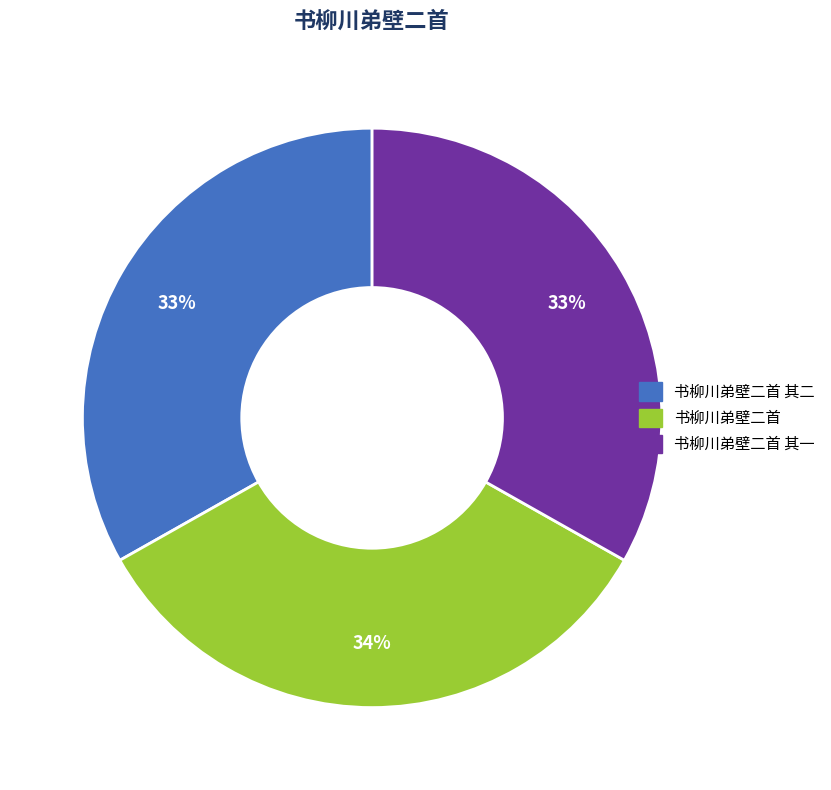

Is there any slice that represents more than half of the pie?

No